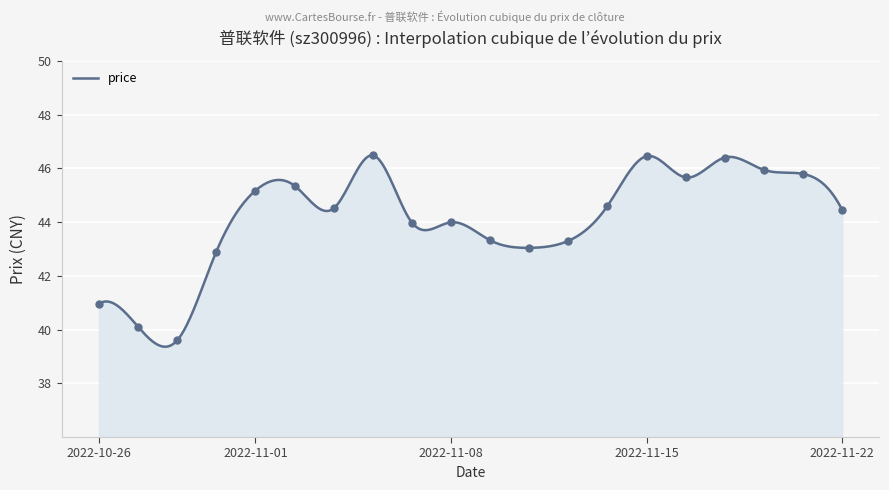

What is the greatest value displayed?

46.5